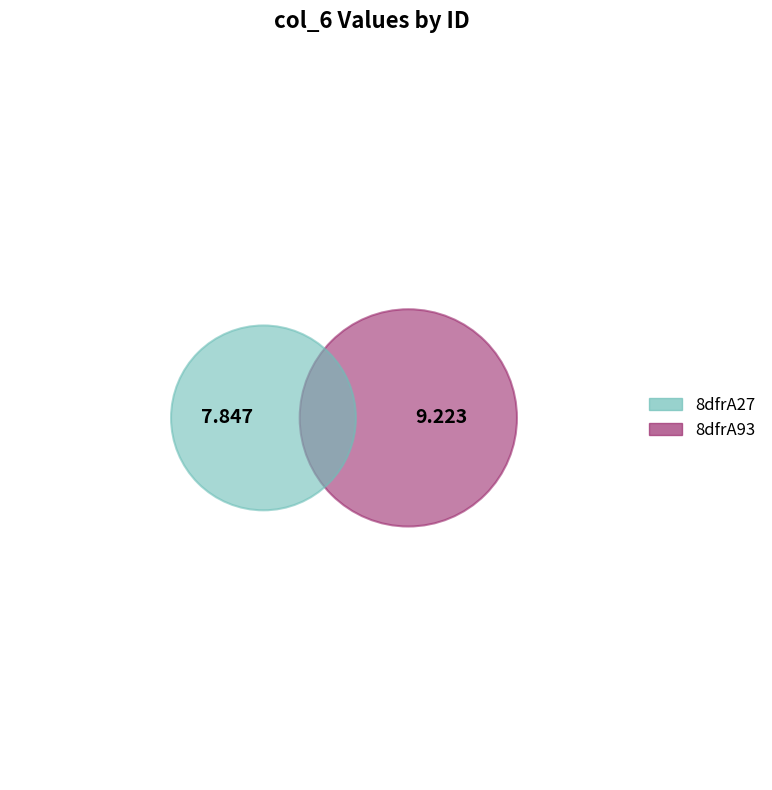

True or false: 8dfrA93 accounts for 39% of the total.

False